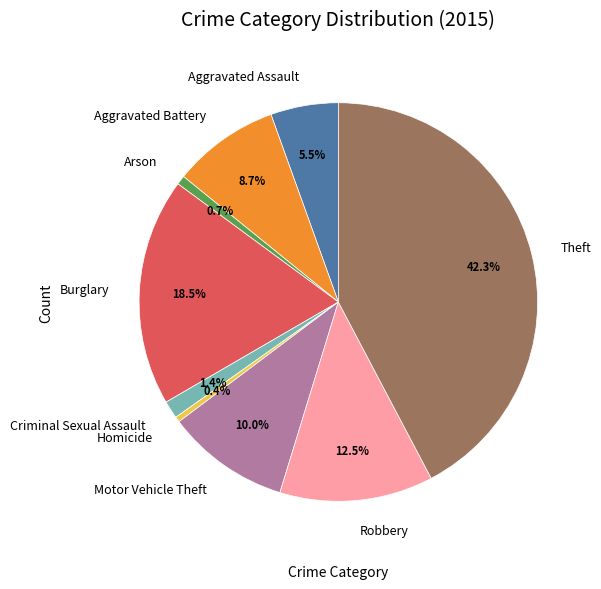

What is the largest slice in the pie chart?

Theft